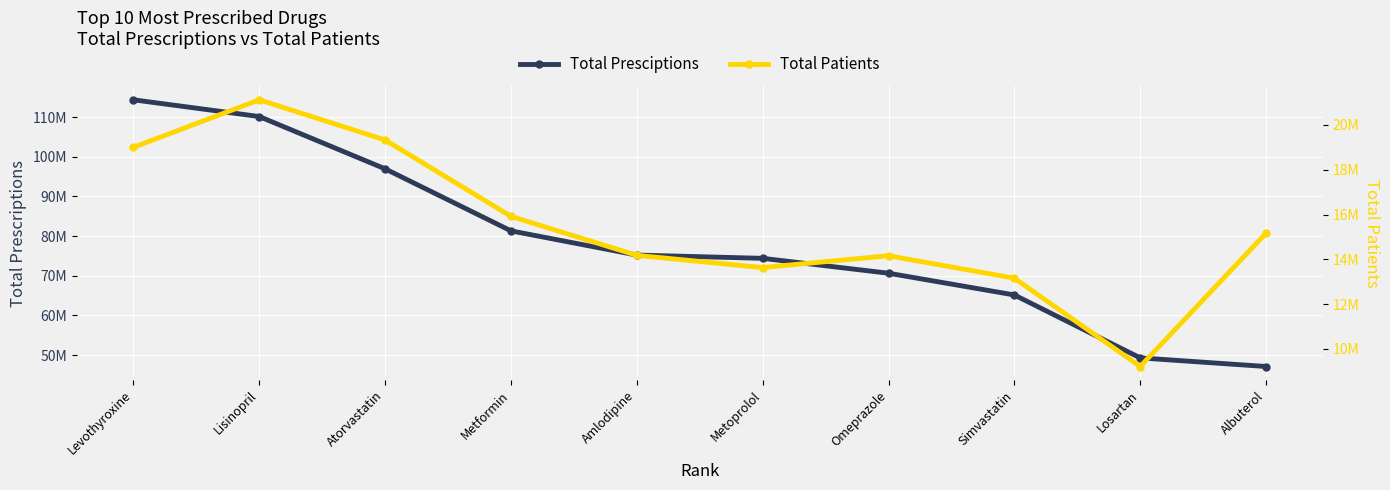

At how many categories does at least one series exceed 113688776?

1